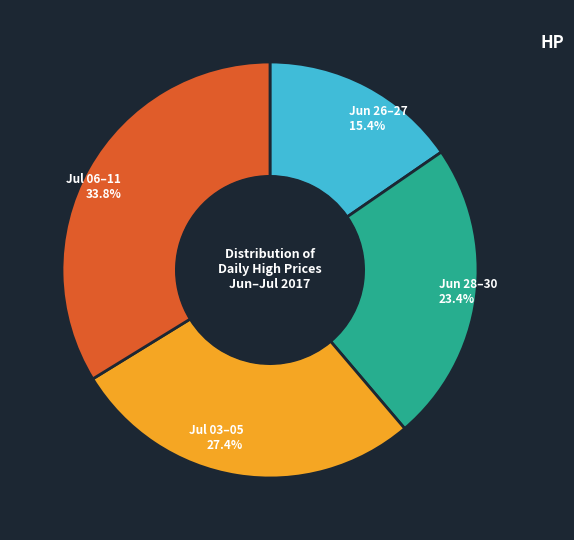

Is there any slice that represents more than half of the pie?

No